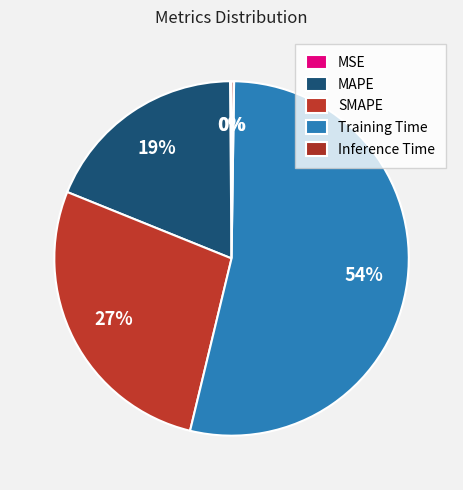

To the nearest percent, what percentage of the pie is Training Time?

54%